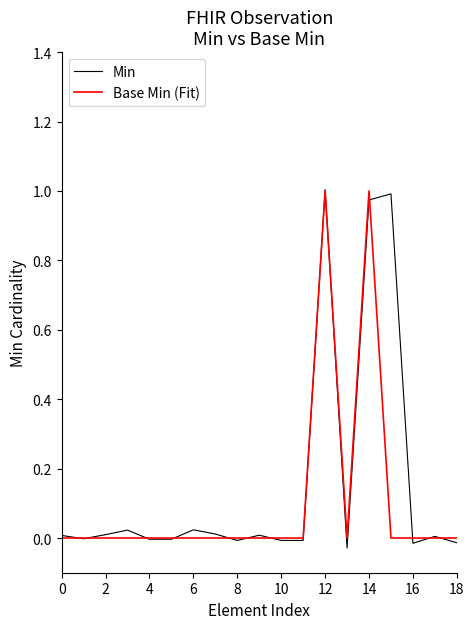

Which series has the largest total across all categories?

Min